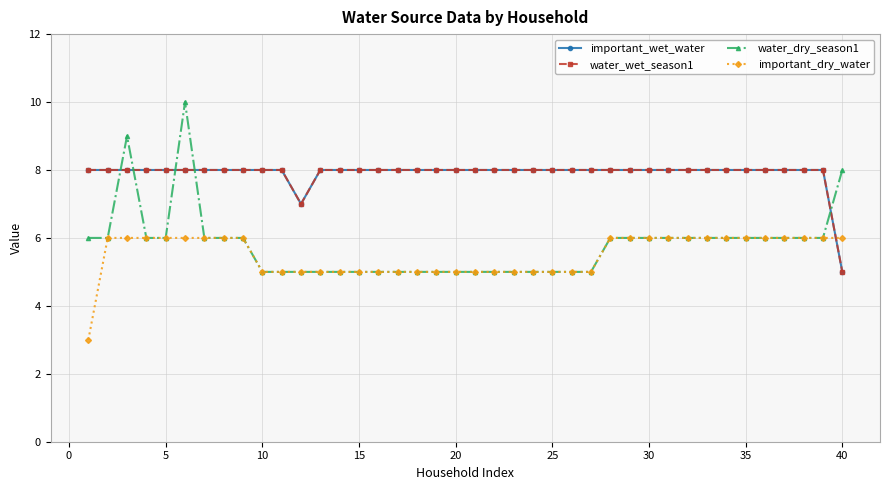

Is this an area chart (filled region under the line)?

No